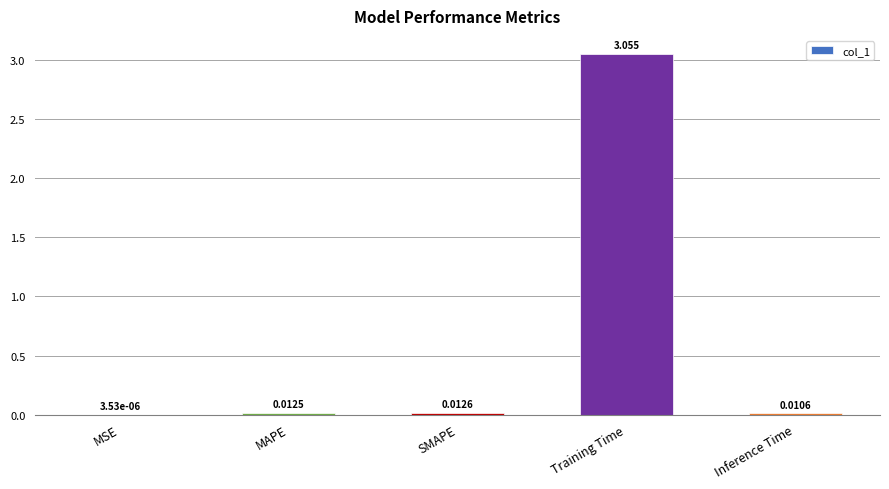

How many series are shown in this chart?

1